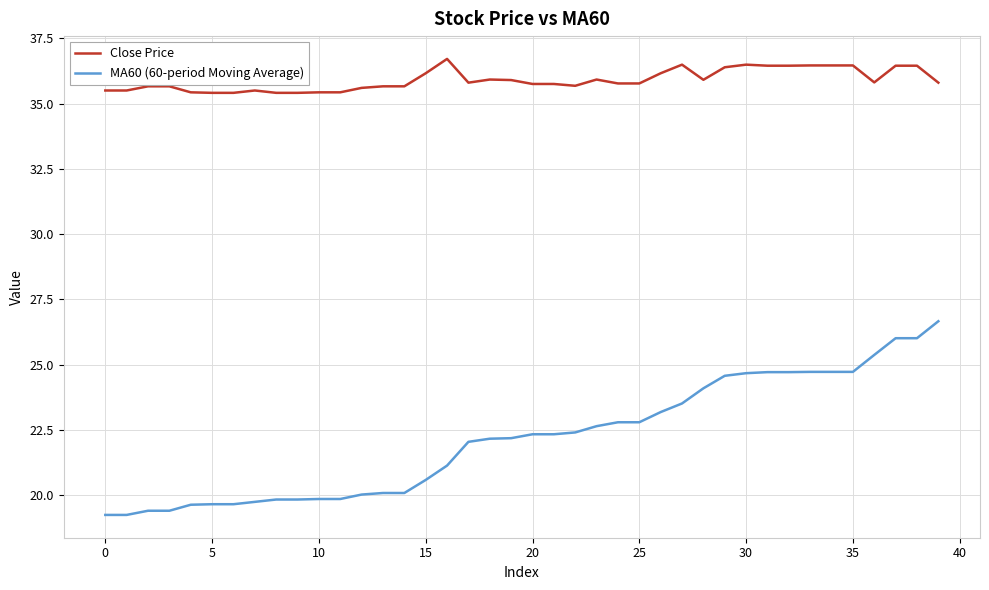

Which series has the largest total across all categories?

Close Price